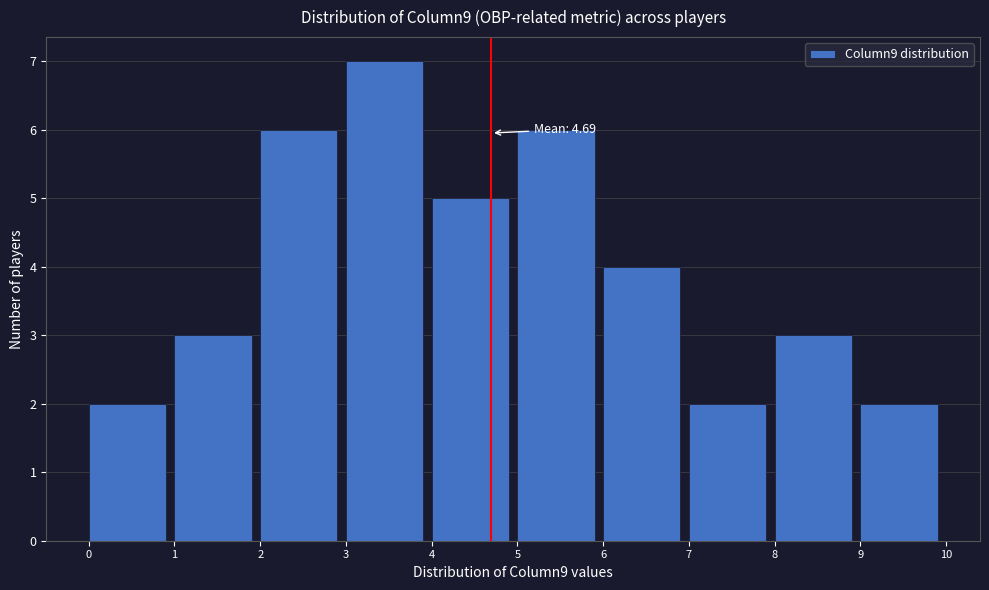

Which range on the x-axis has the tallest bar?

3 to 4